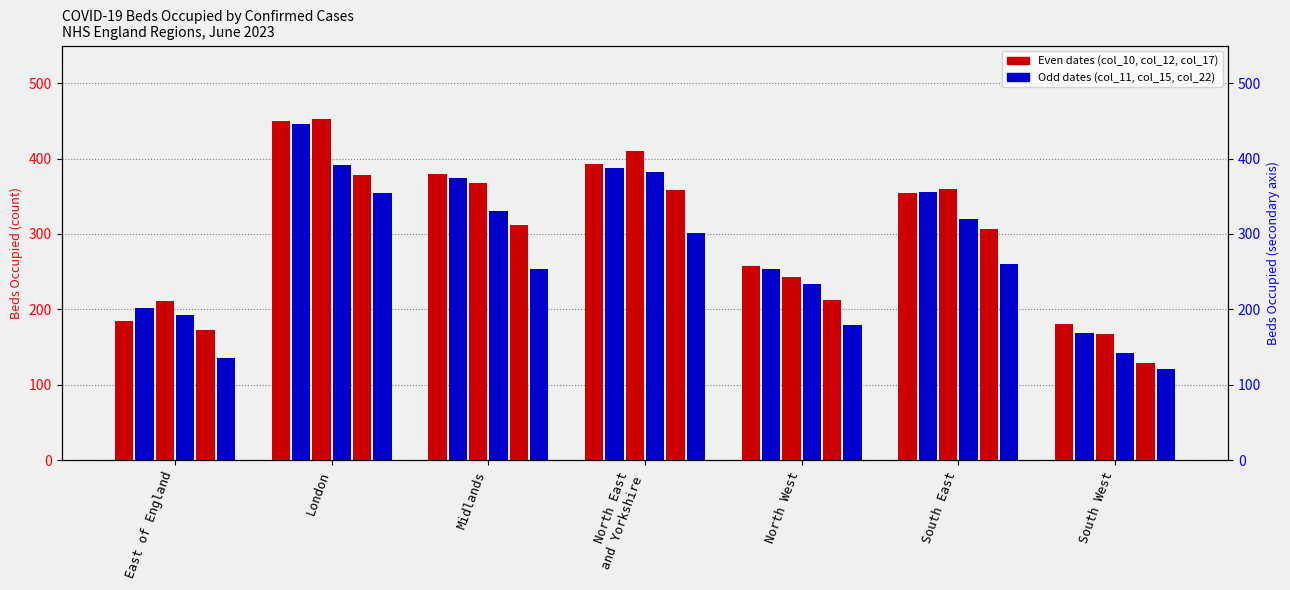

What is the label of the 2nd bar from the left?

London